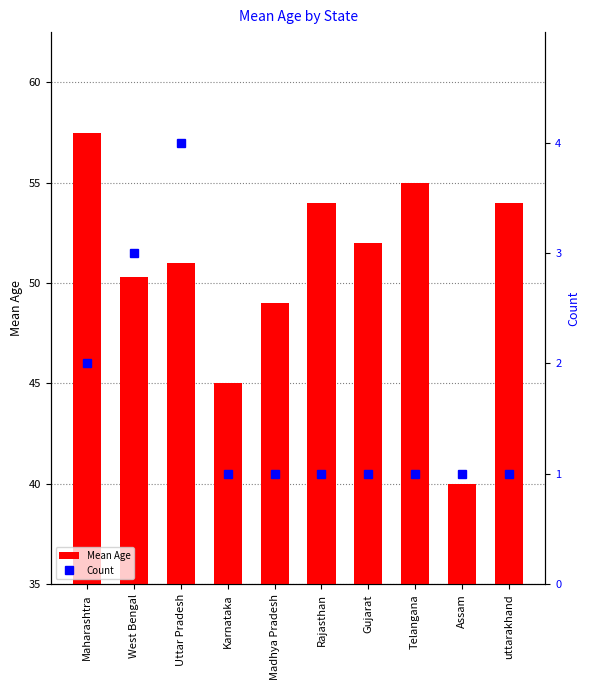

Rank the categories by Count value from lowest to highest.

Karnataka, Madhya Pradesh, Rajasthan, Gujarat, Telangana, Assam, uttarakhand, Maharashtra, West Bengal, Uttar Pradesh